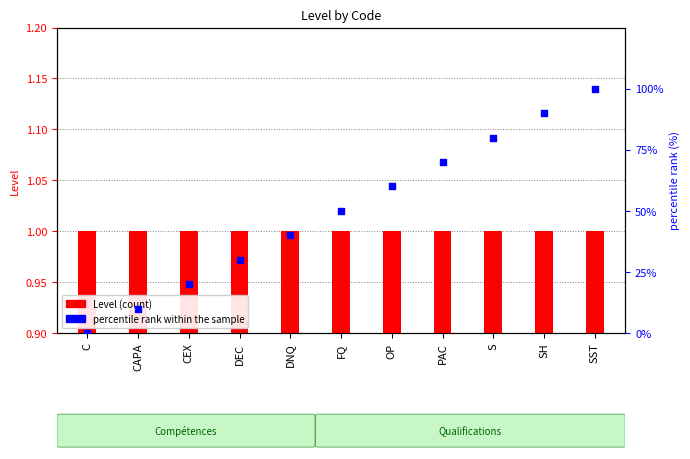

Is the value of percentile rank within the sample at FQ greater than the value of Level at DNQ?

Yes